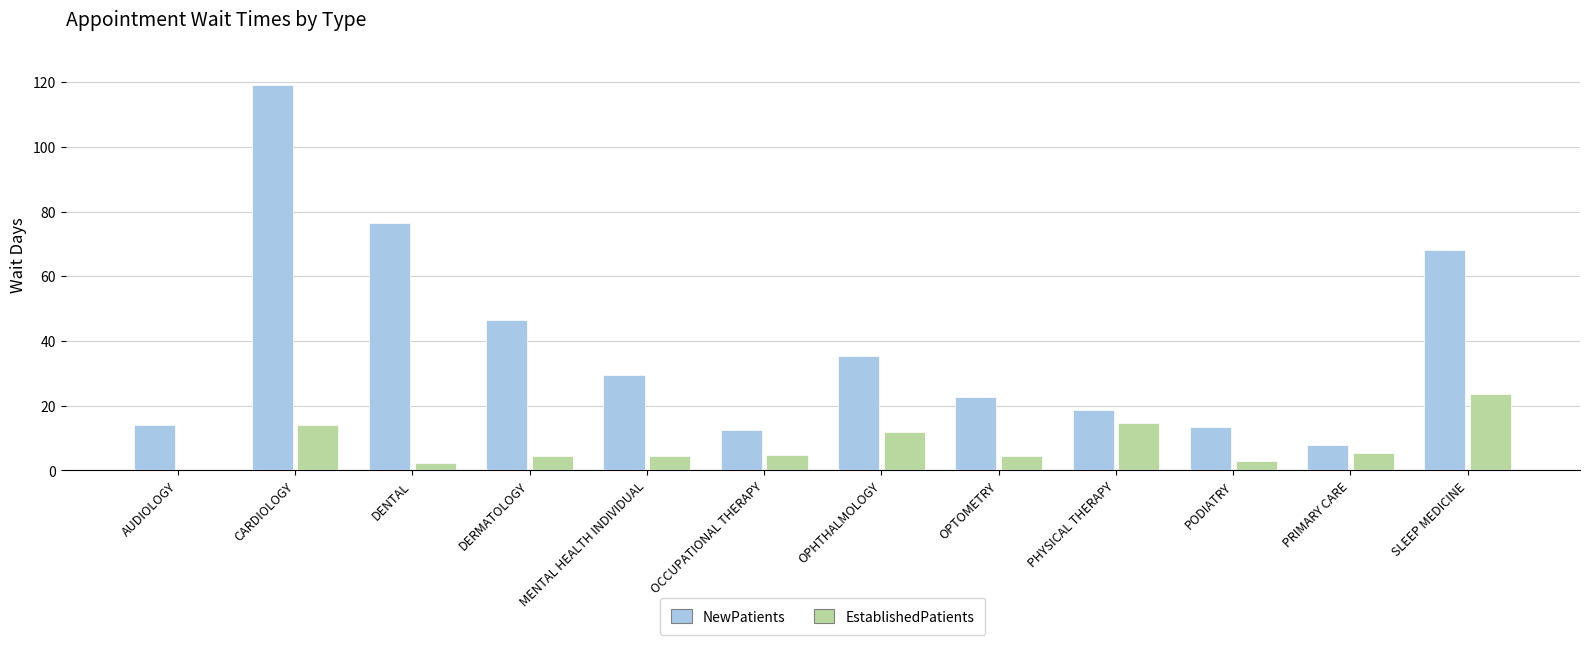

True or false: EstablishedPatients has a value of 14.7 at PHYSICAL THERAPY.

True